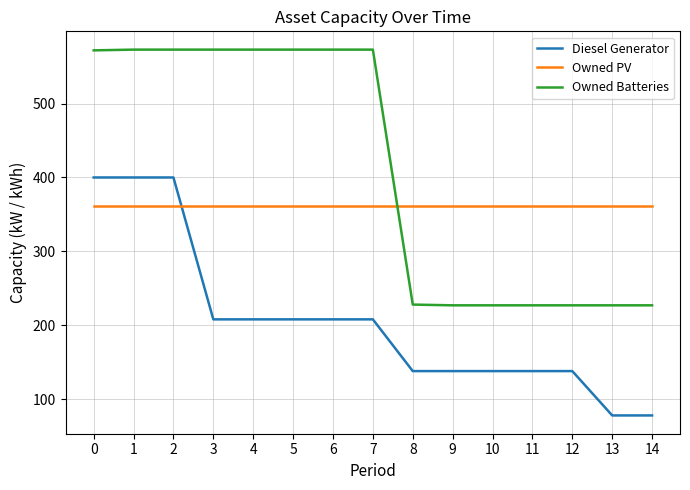

True or false: Owned Batteries has a value of 227 at 12.

True